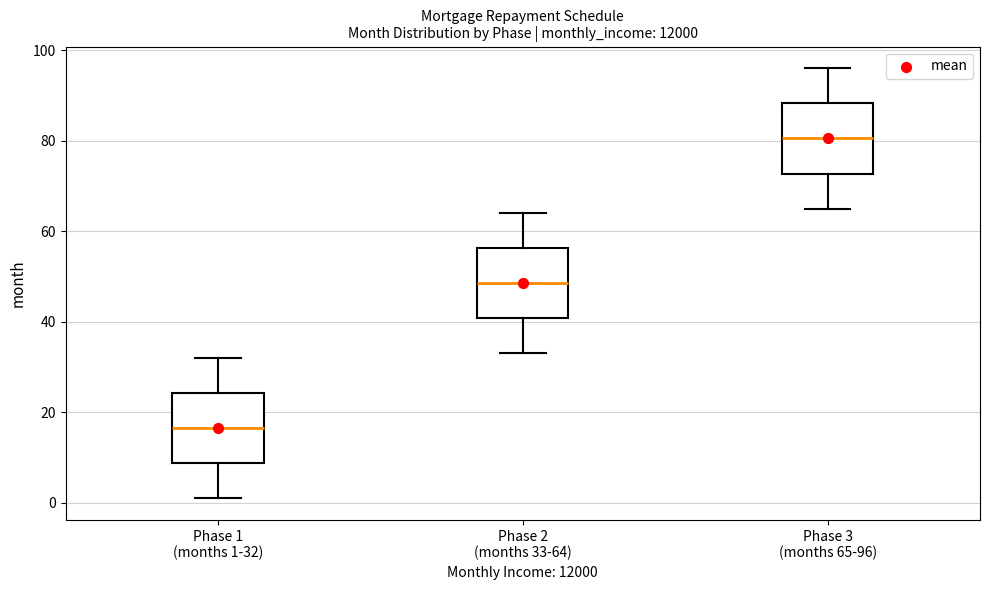

Reading left to right, read every box against the y-axis: the position of its median line, the range the box covers, and the ends of its whiskers. The values are not printed on the chart, so give them approximately, as read against the axis.

Phase 1 (months 1-32): median 16, box 8 to 24, whiskers 2 to 32
Phase 2 (months 33-64): median 48, box 40 to 56, whiskers 34 to 64
Phase 3 (months 65-96): median 80, box 72 to 88, whiskers 66 to 96